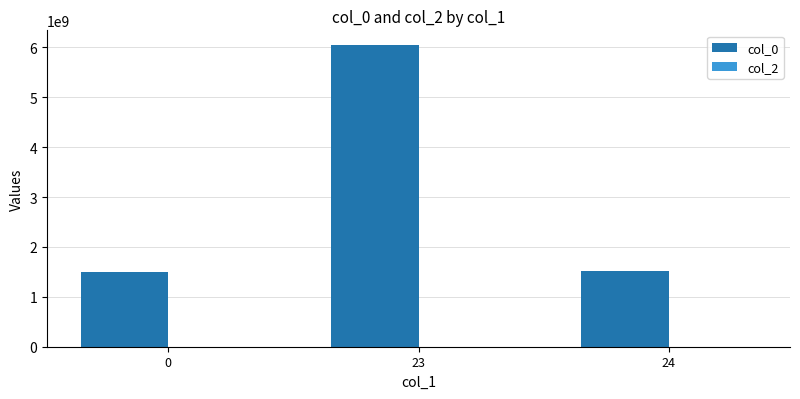

At which category is the sum across all series the highest?

23